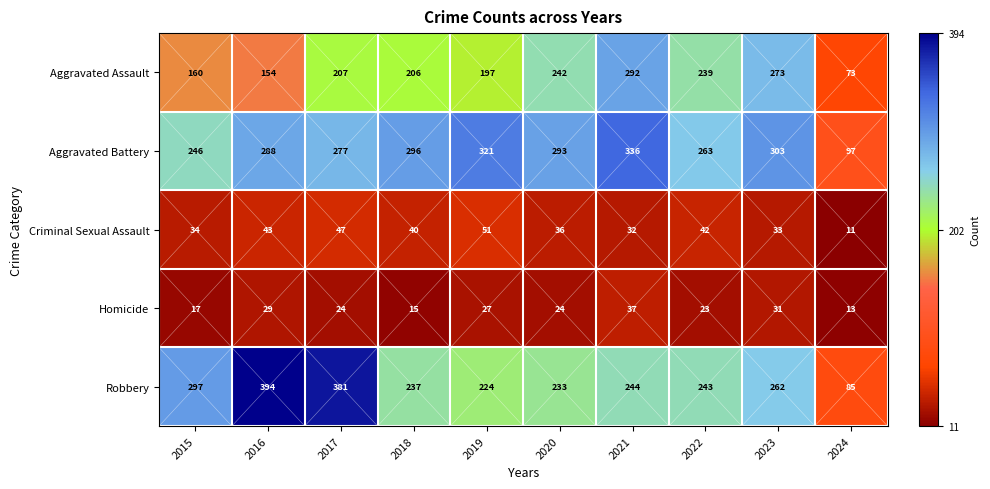

How many distinct data groups are displayed?

5